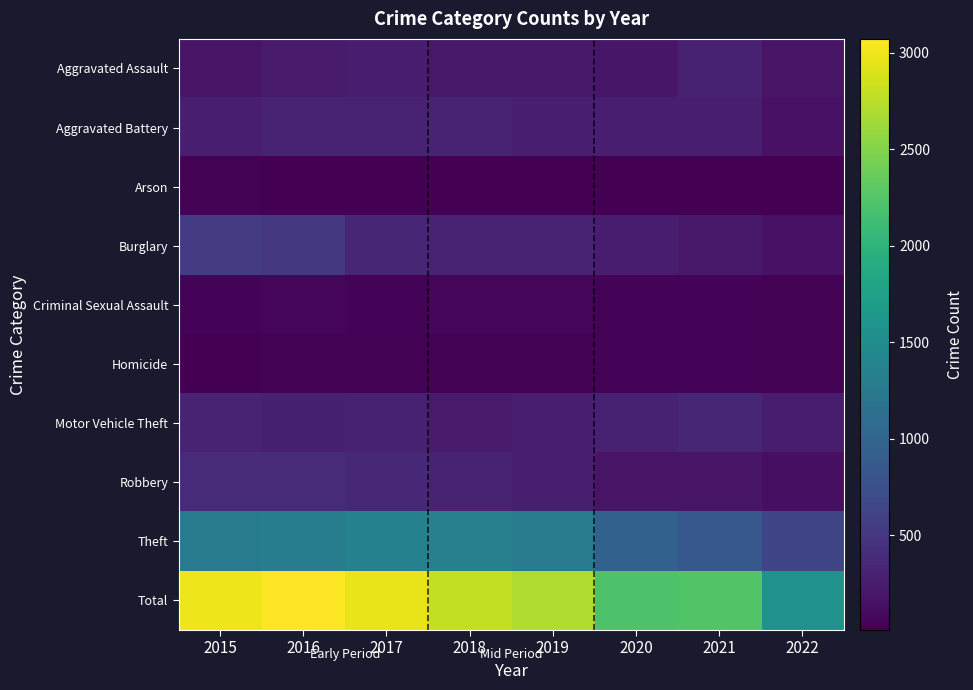

At which category is the sum across all series the highest?

2016